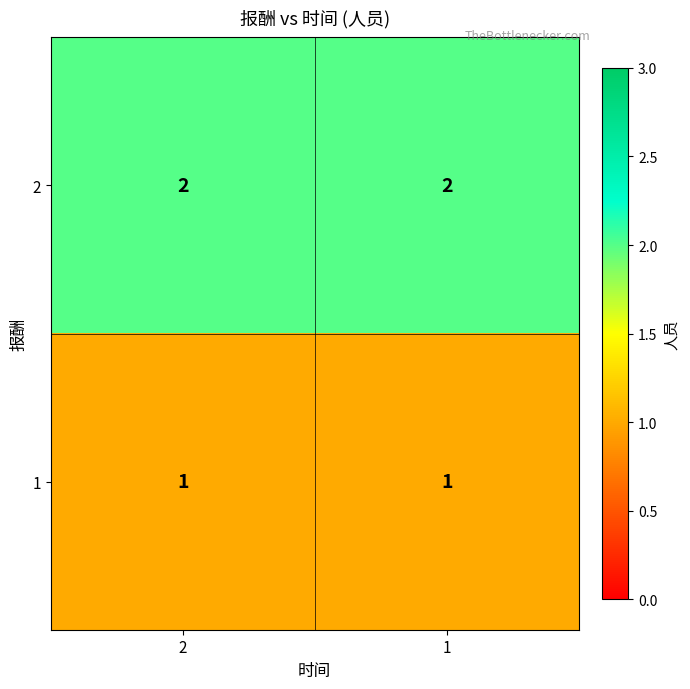

Rank the series by their average value, from lowest to highest.

1, 2